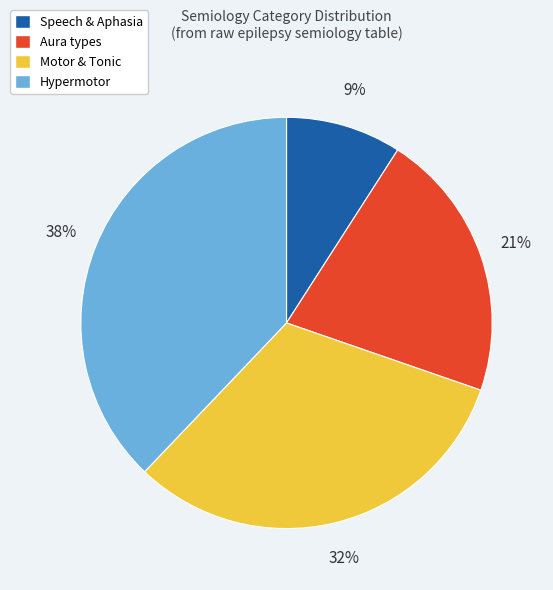

The Hypermotor slice represents 38% of the pie. True or false?

True